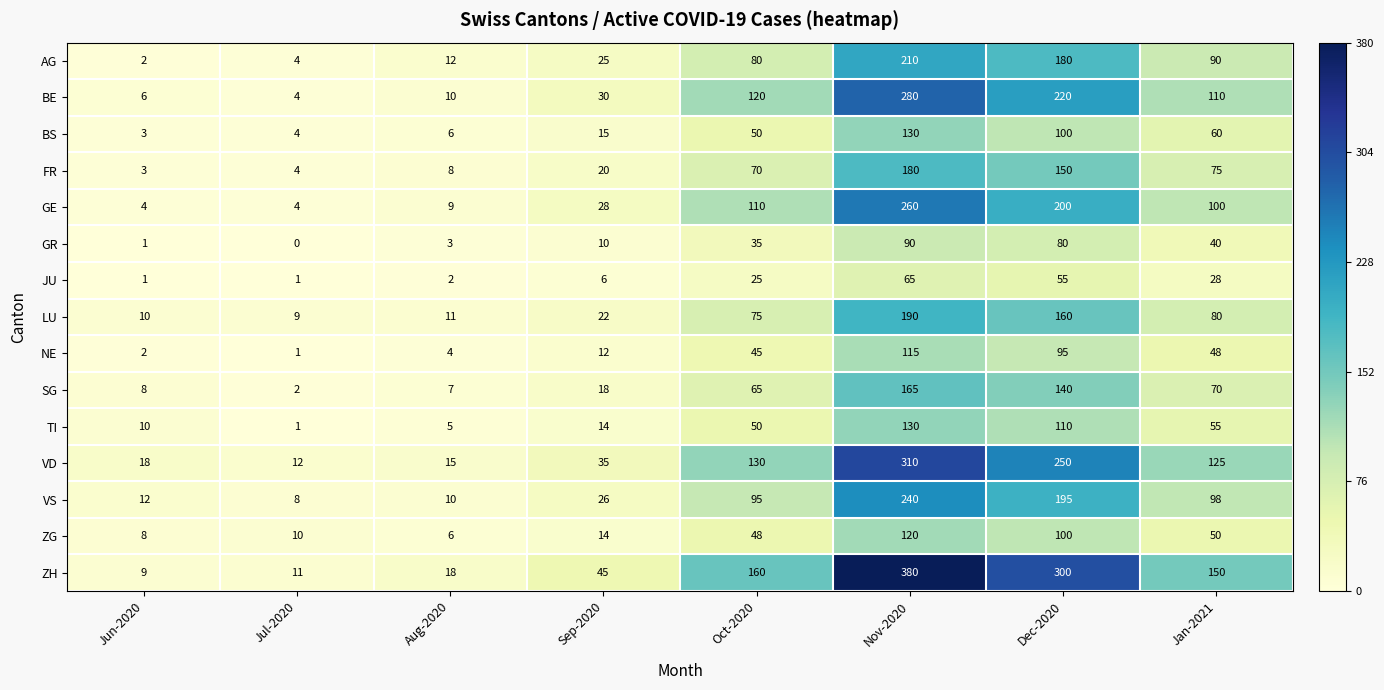

What is the difference between the highest and lowest values at Jan-2021?

122